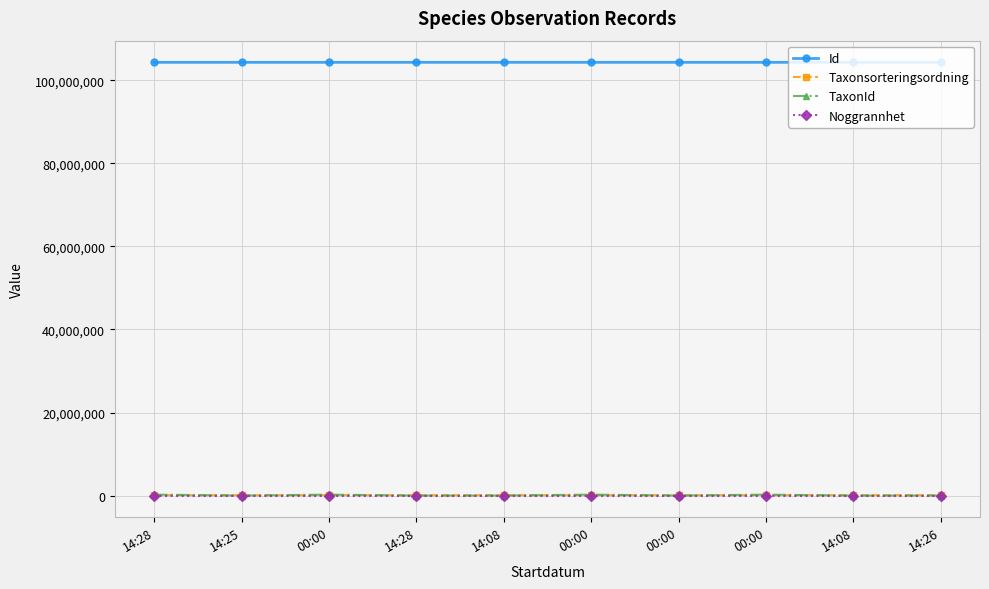

Which category has the highest value in the Taxonsorteringsordning series?

14:28